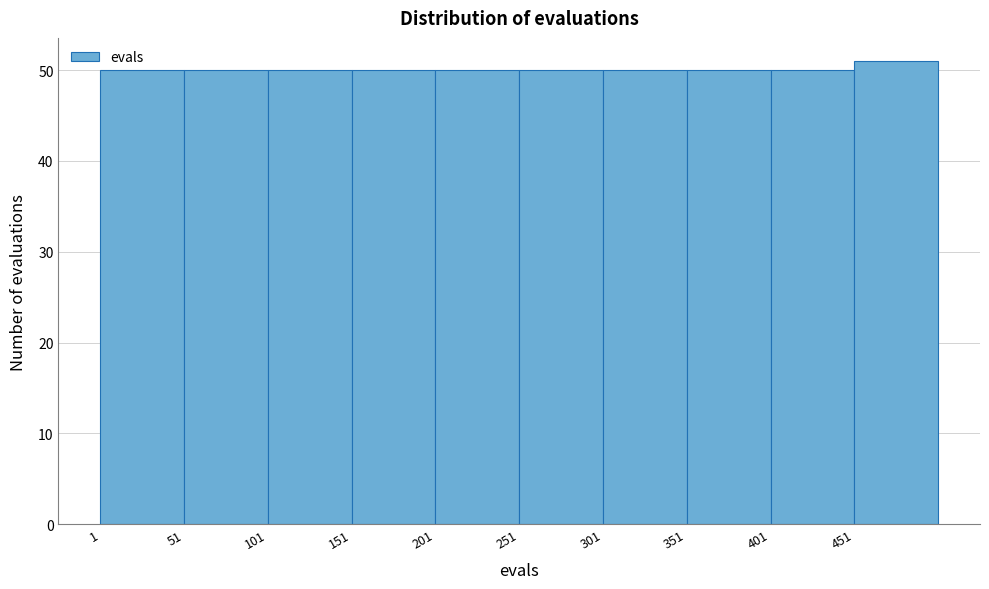

Reading left to right, list every bar in this chart as the range it spans on the x-axis followed by its height. Neither the bar edges nor the heights are printed on the chart, so give them approximately, as read against the axes.

1 to 51: 50
51 to 101: 50
101 to 151: 50
151 to 201: 50
201 to 251: 50
251 to 301: 50
301 to 351: 50
351 to 401: 50
401 to 451: 50
451 to 501: 51